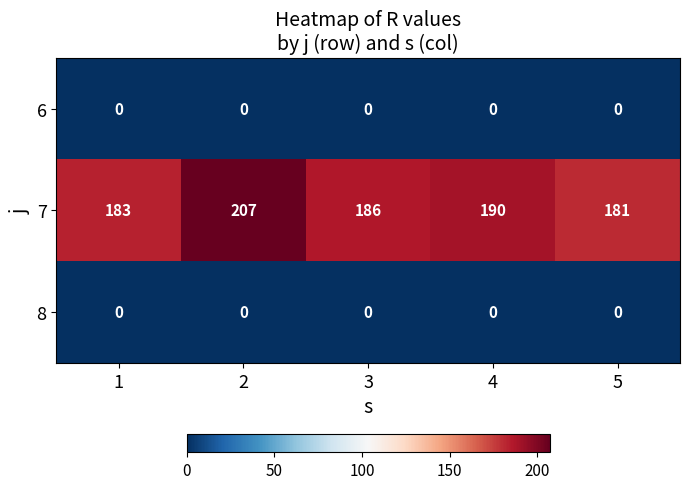

Reading right to left, list all the values displayed in this chart.

6: 0	0	0	0	0
7: 181	190	186	207	183
8: 0	0	0	0	0